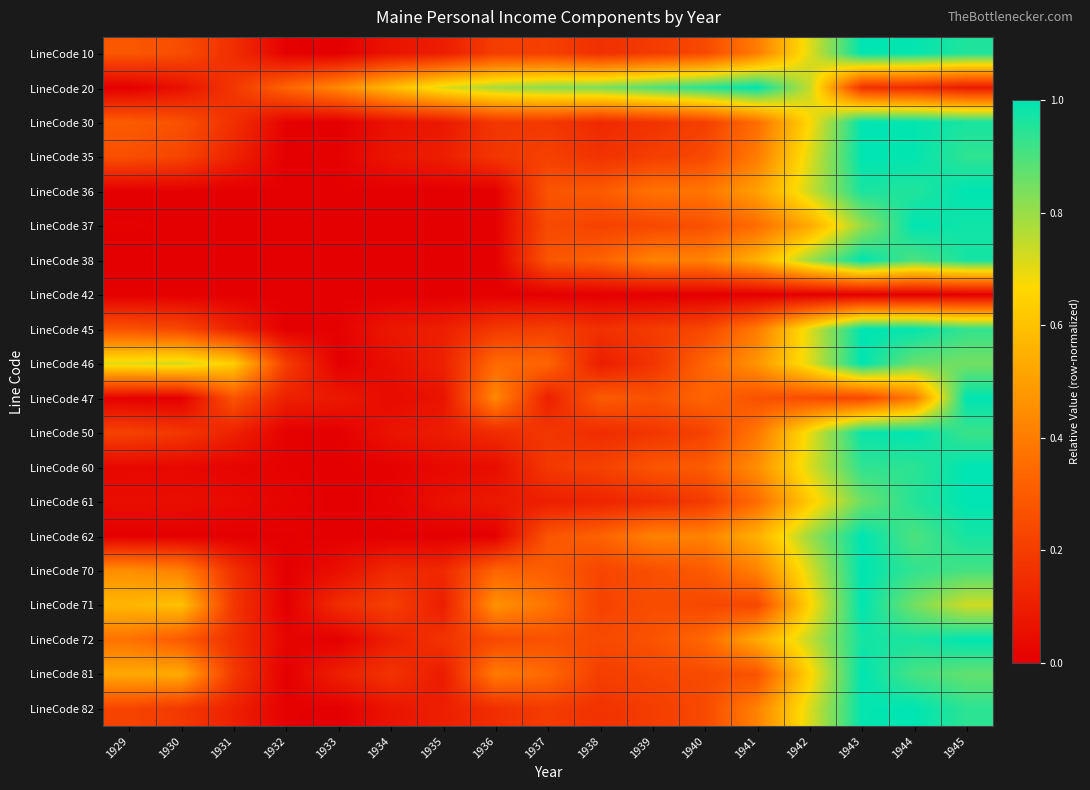

Between 1937 and 1932, which is larger?

1937